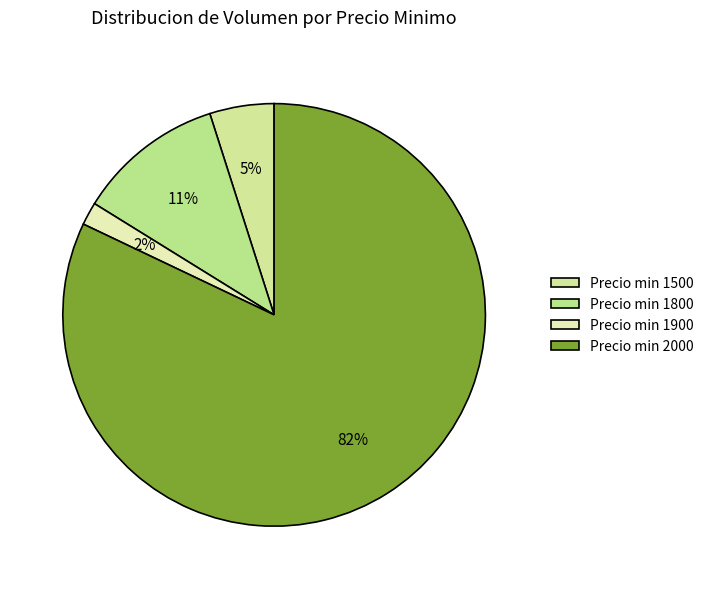

How many slices are in this pie chart?

4